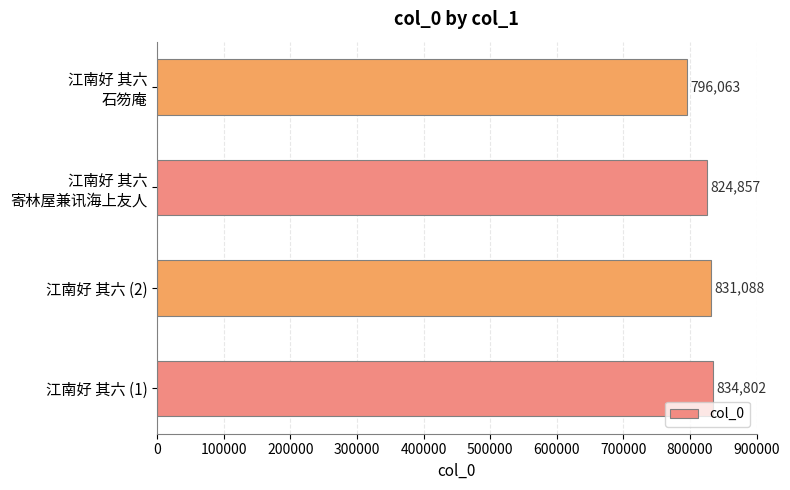

True or false: the data shows 831088 at 江南好 其六 (2).

True